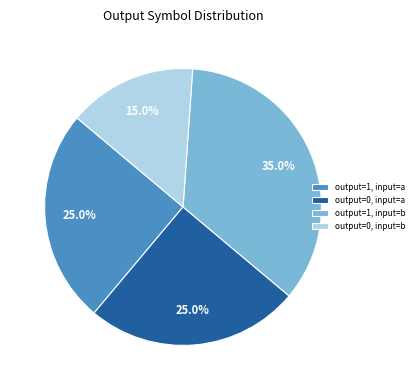

Is the sum of output=0, input=a and output=0, input=b greater than half?

No